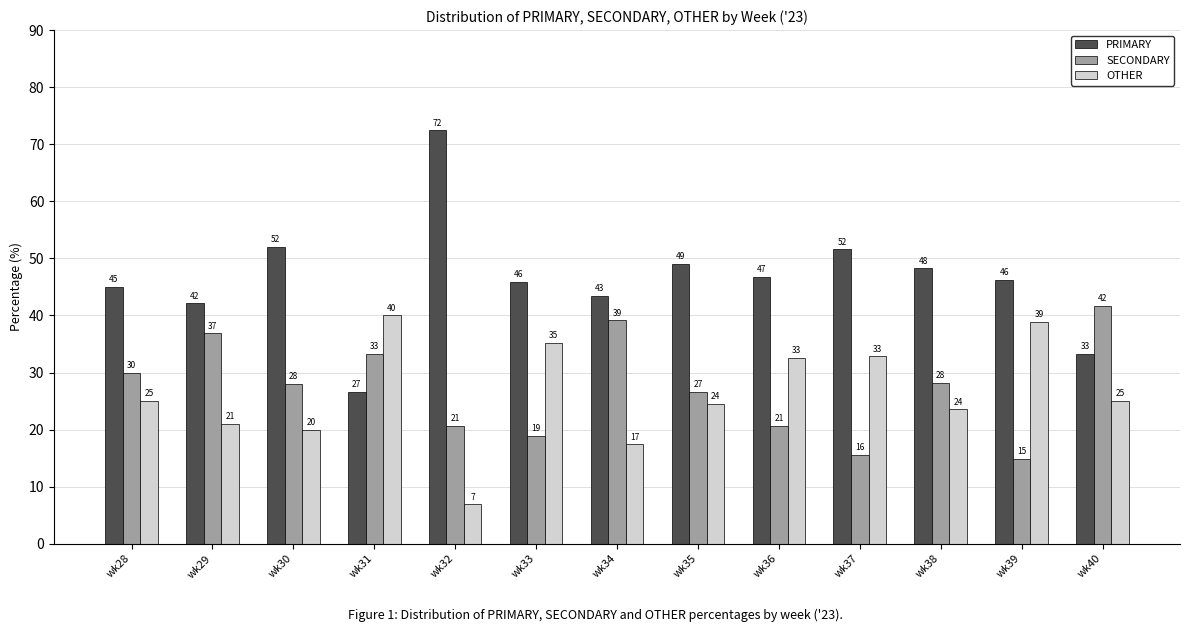

What is the value of the SECONDARY bar at the 12th from the left?

14.8